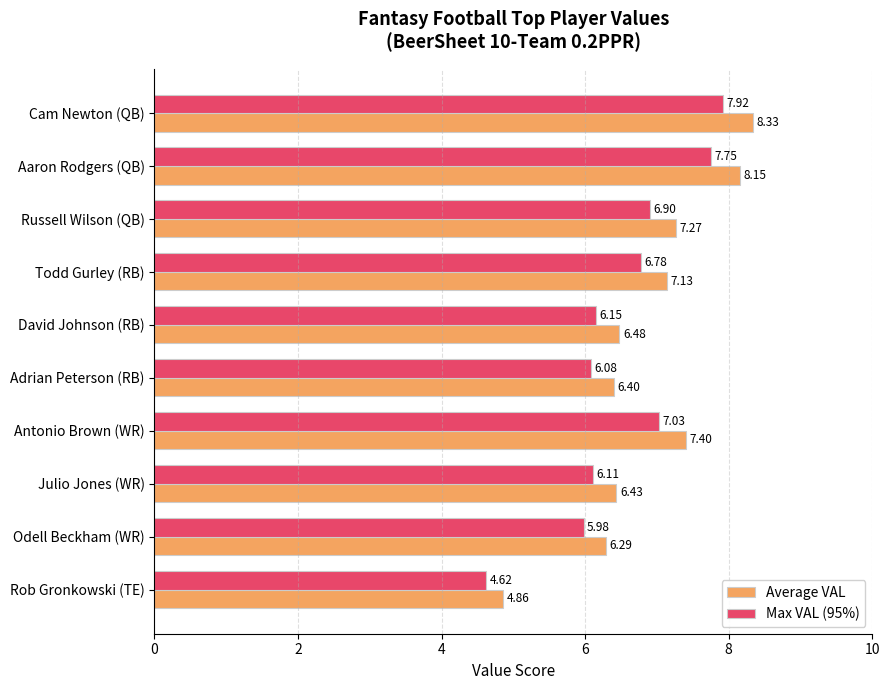

What is the difference between the maximum and minimum values in the Average VAL series?

3.5